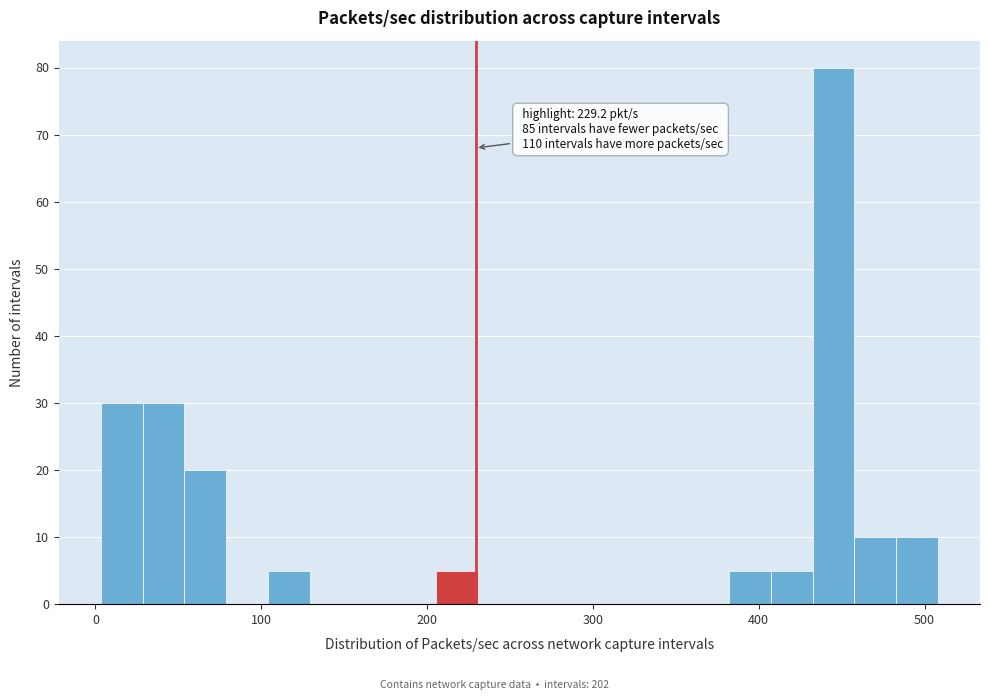

Read against the x-axis, roughly where is the centre of the tallest bar?

450